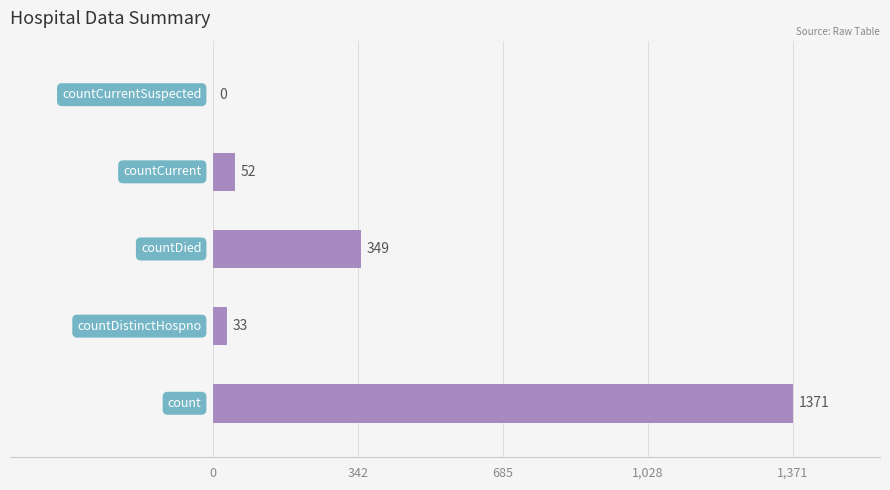

What is the greatest value displayed?

1371